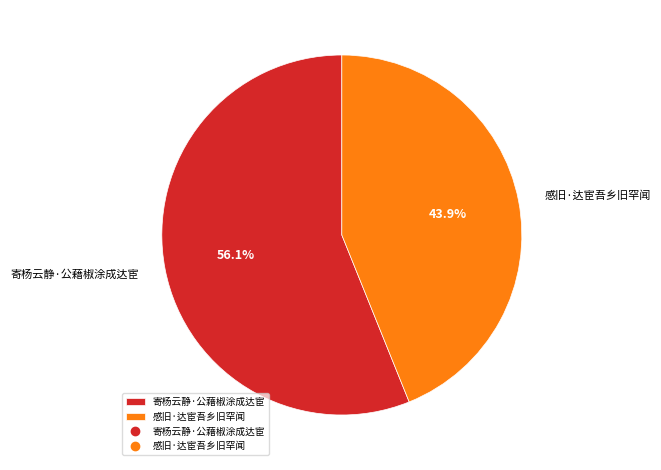

The 感旧·达宦吾乡旧罕闻 slice represents 44% of the pie. True or false?

True